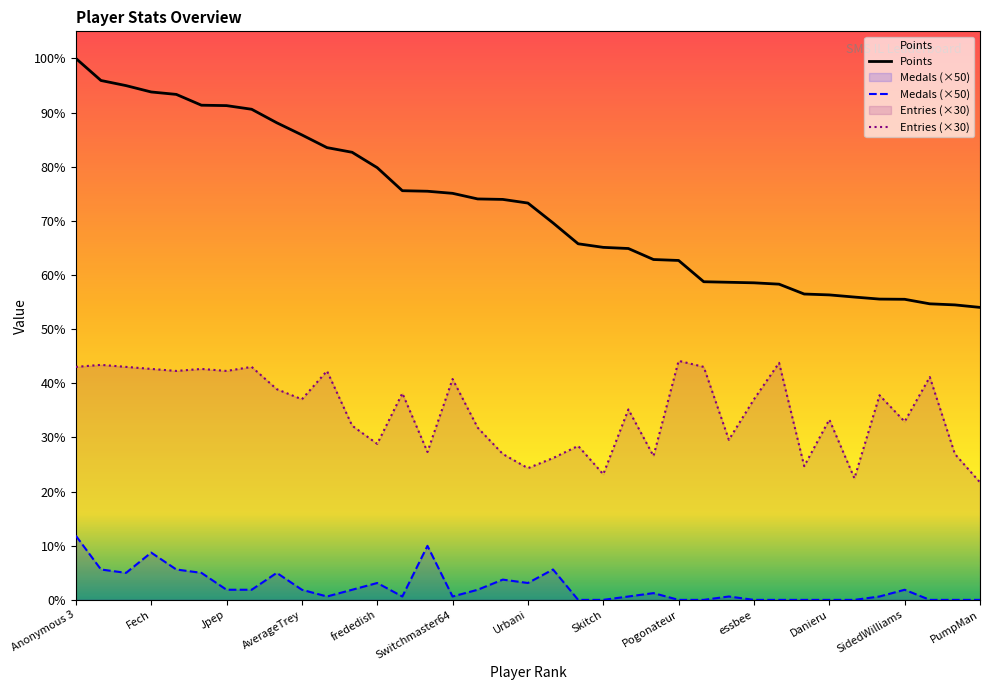

Count the number of data series in this chart.

3